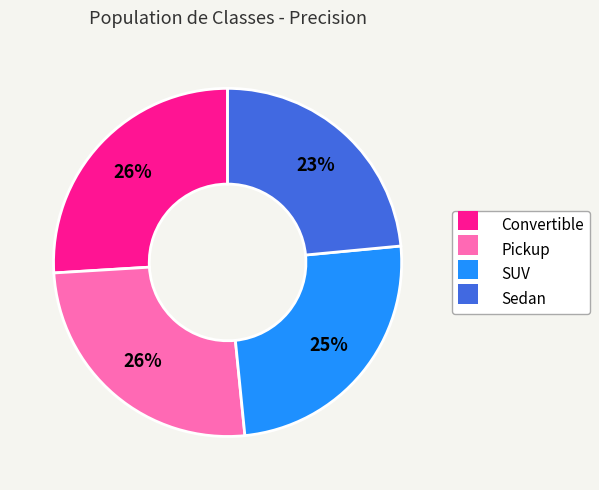

Is the sum of Sedan and Convertible greater than half?

No